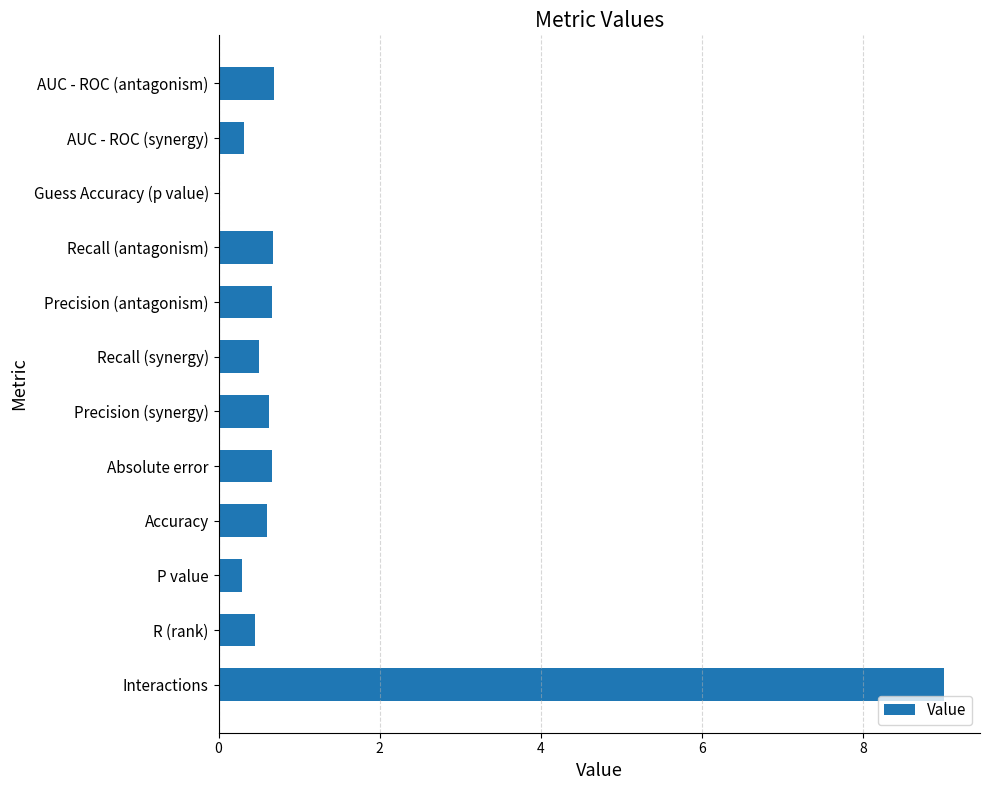

What is the maximum value shown in the chart?

9.0